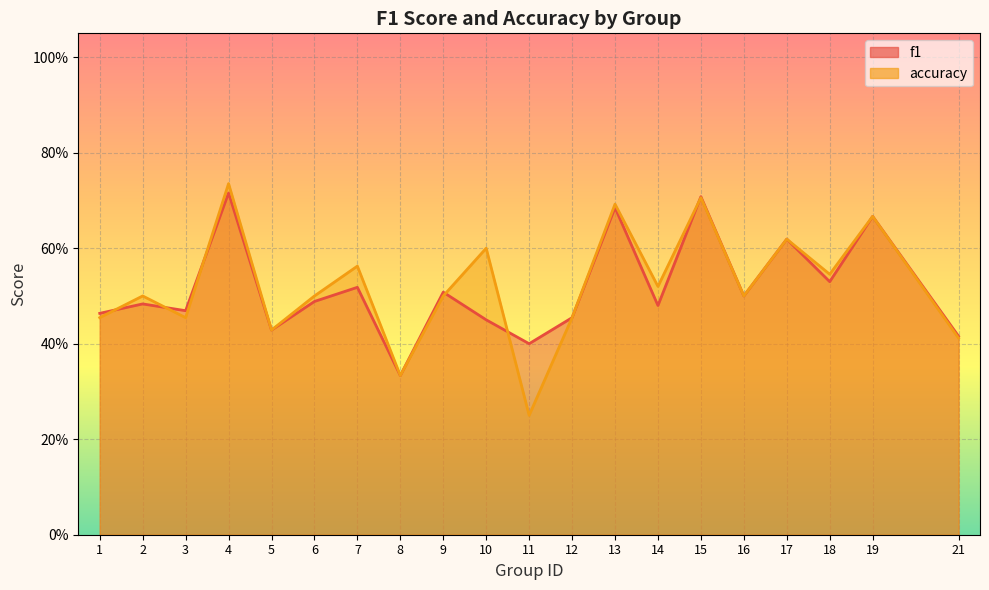

Between which two adjacent categories do f1 and accuracy first intersect?

1 and 2